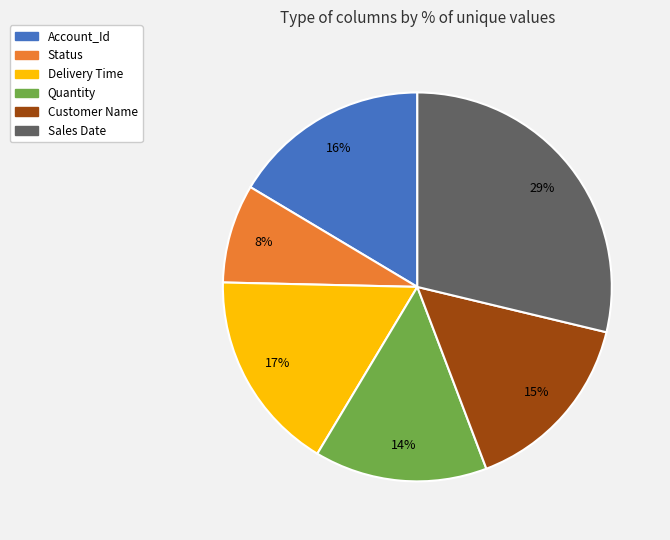

Is the sum of Delivery Time and Sales Date greater than half?

No